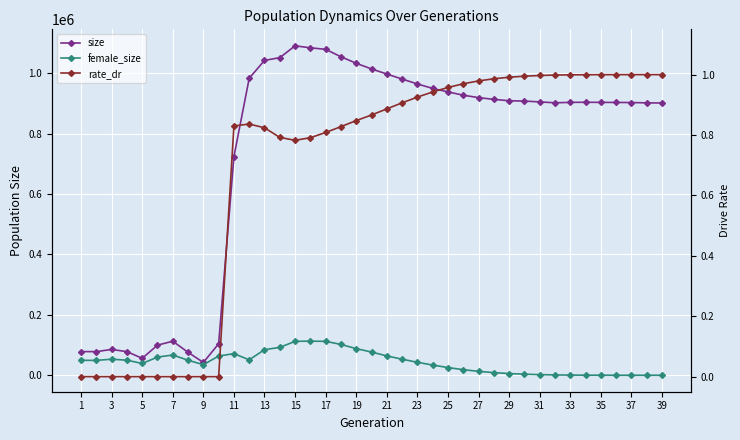

What is the average value of the female_size series?

43400.1